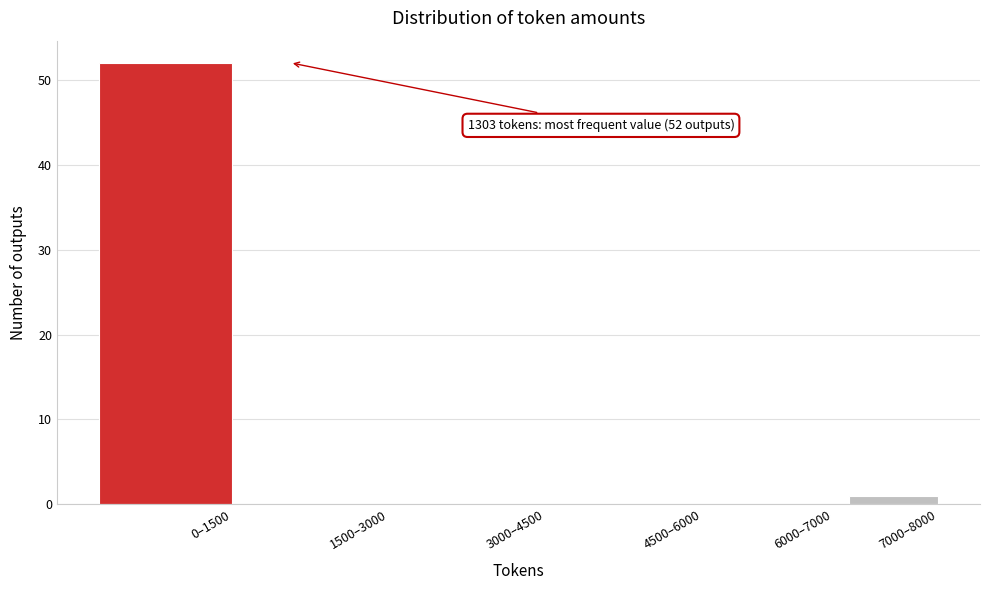

Reading left to right, extract all data points from this chart.

0–1500=52	1500–3000=0	3000–4500=0	4500–6000=0	6000–7000=0	7000–8000=1